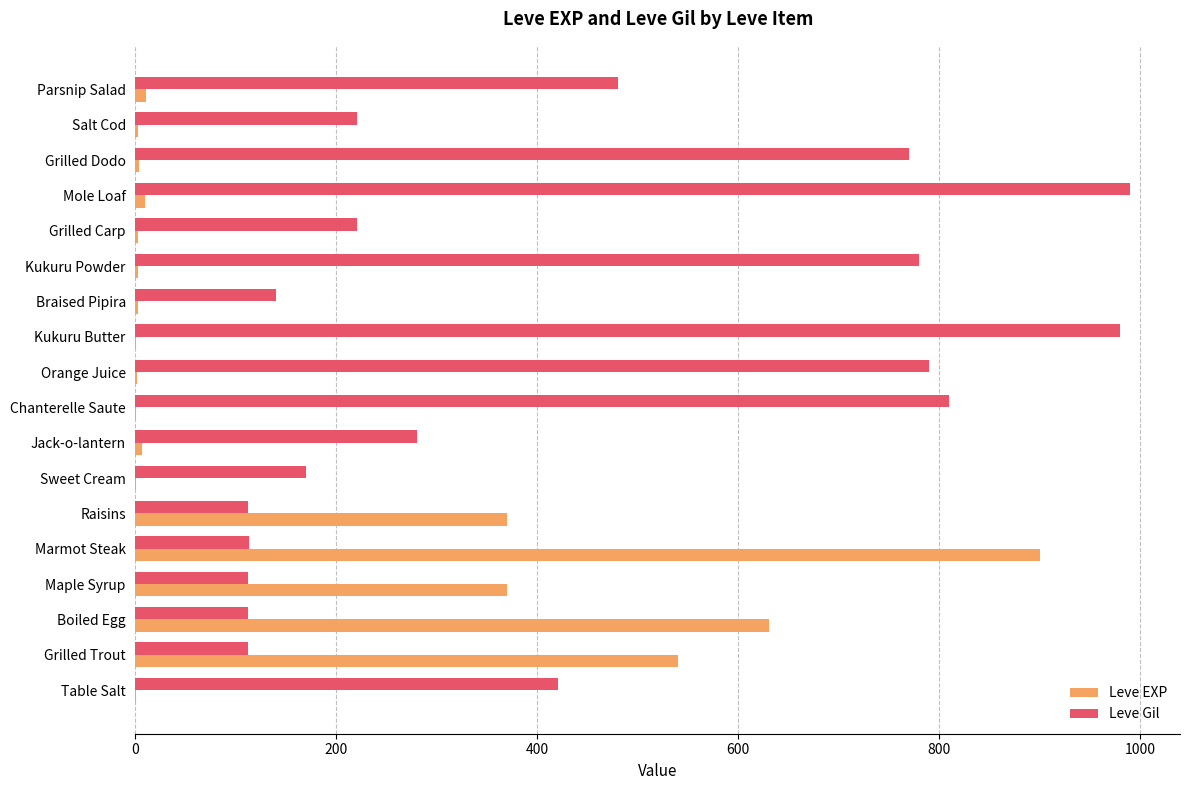

What is the sum of all Leve EXP values?

2857